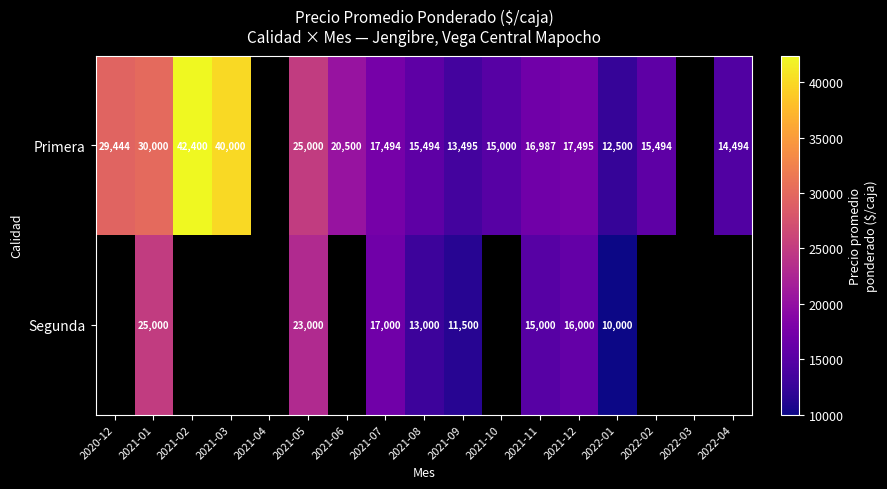

What is the spread (max minus min) of values at 2021-11?

1987